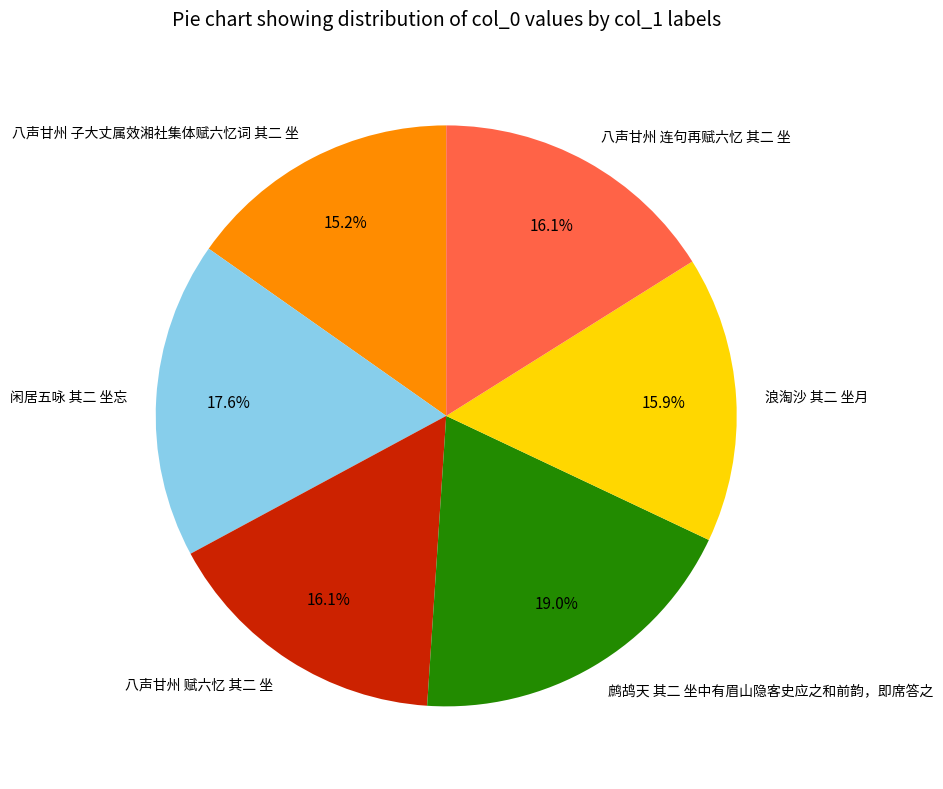

Between 八声甘州 连句再赋六忆 其二 坐 and 鹧鸪天 其二 坐中有眉山隐客史应之和前韵，即席答之, which is larger?

鹧鸪天 其二 坐中有眉山隐客史应之和前韵，即席答之